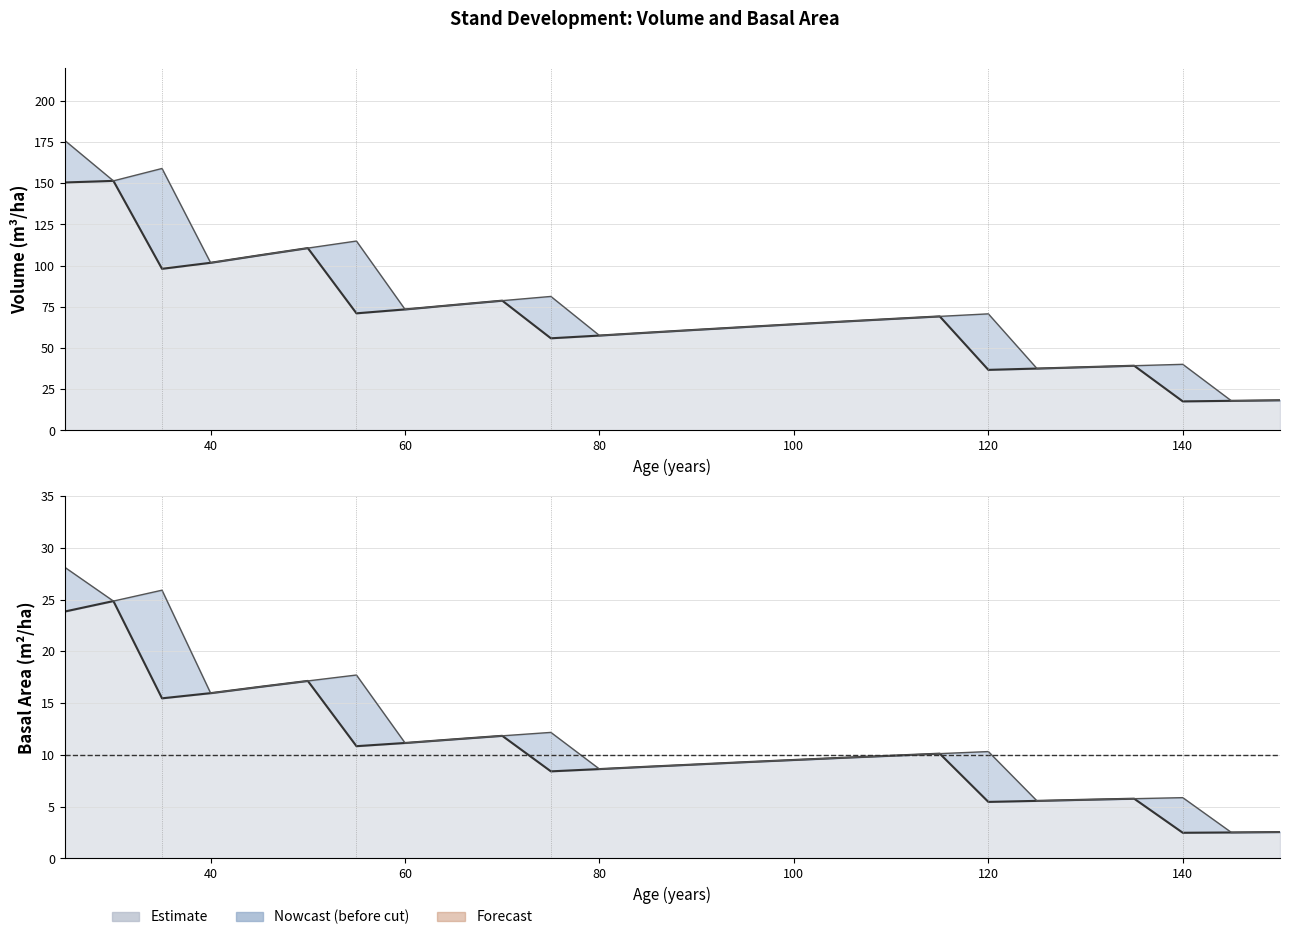

Between 80 and 100, which is larger?

100